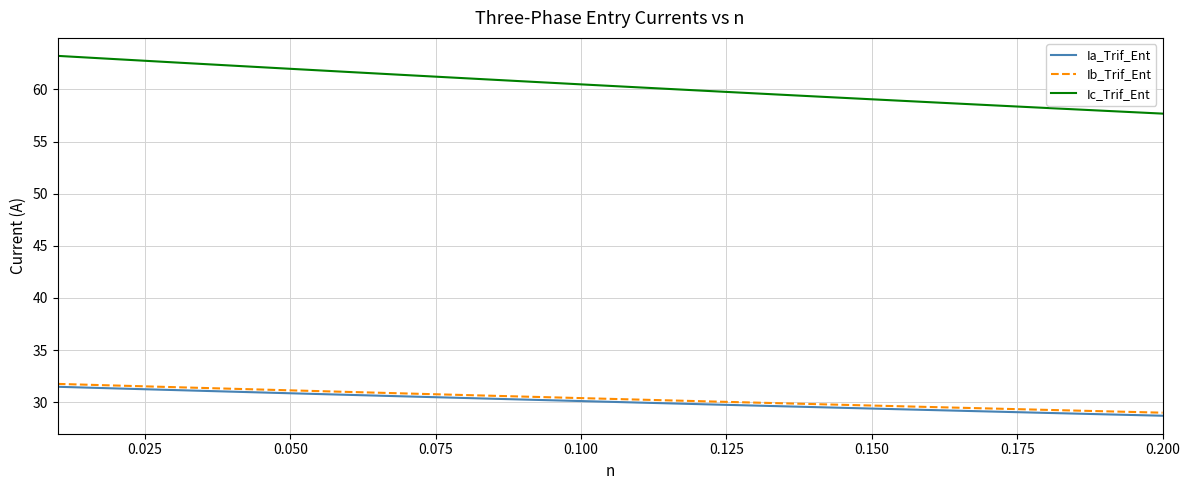

What is the maximum value for Ib_Trif_Ent?

31.7